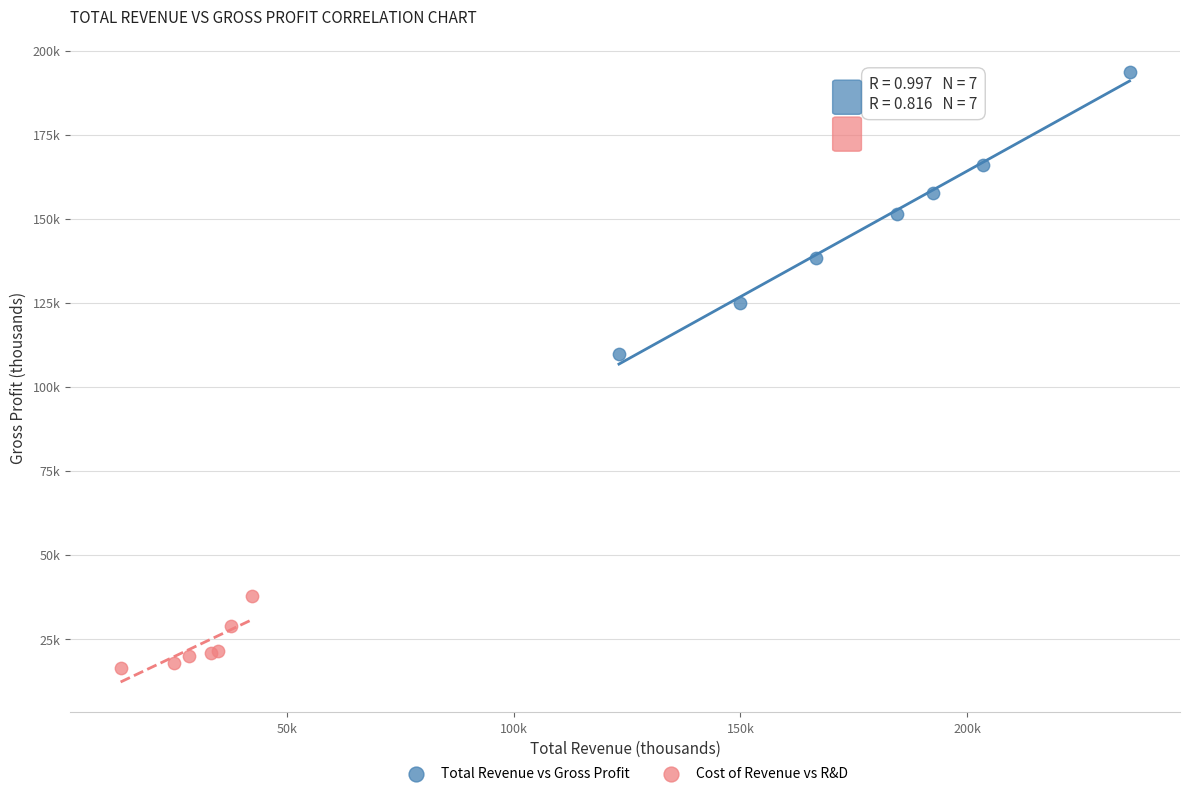

What are all the series names shown in the legend?

Total Revenue vs Gross Profit, Cost of Revenue vs R&D